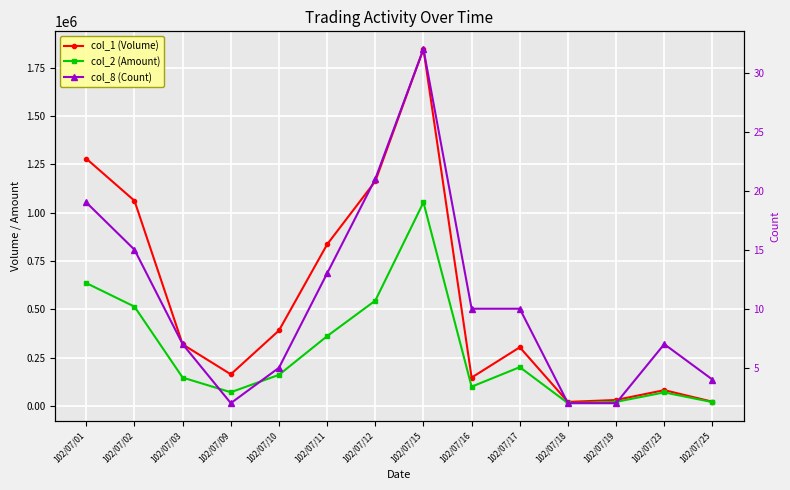

The col_1 (Volume) series shows 163000 at 102/07/09. True or false?

True